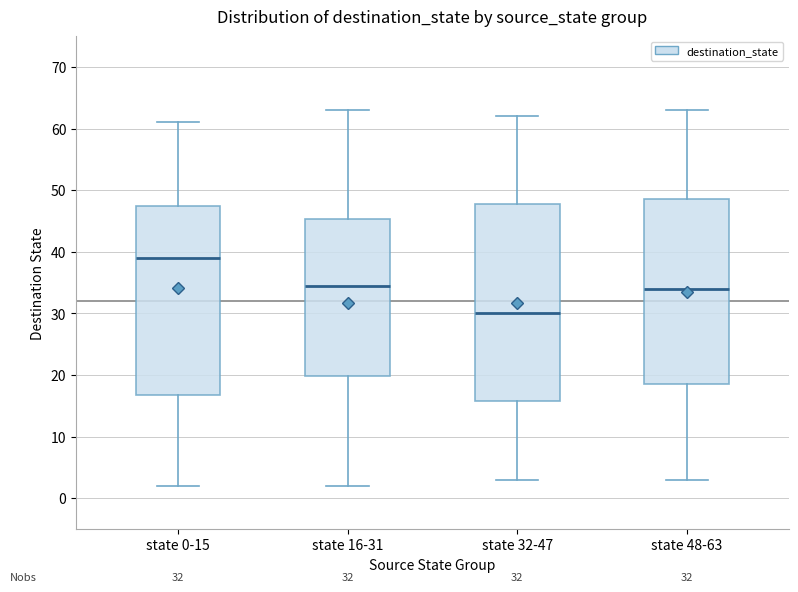

Which box is the tallest, from its lower edge to its upper edge?

state 32-47